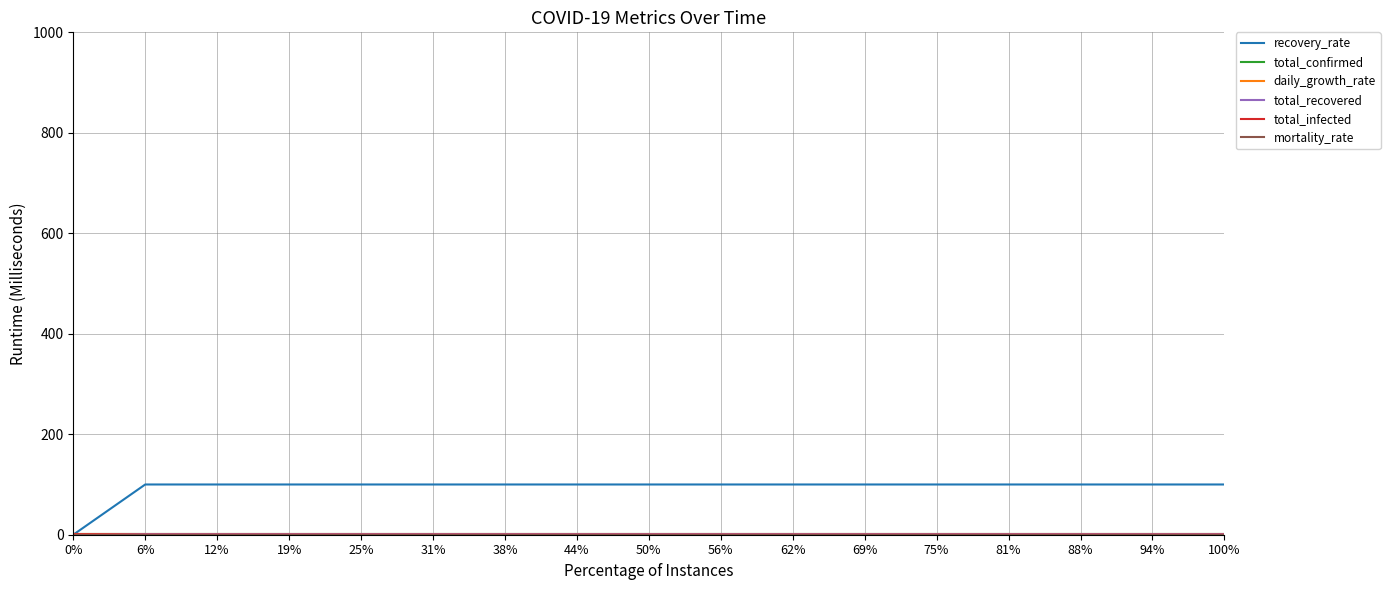

What is the average value of the total_recovered series?

1